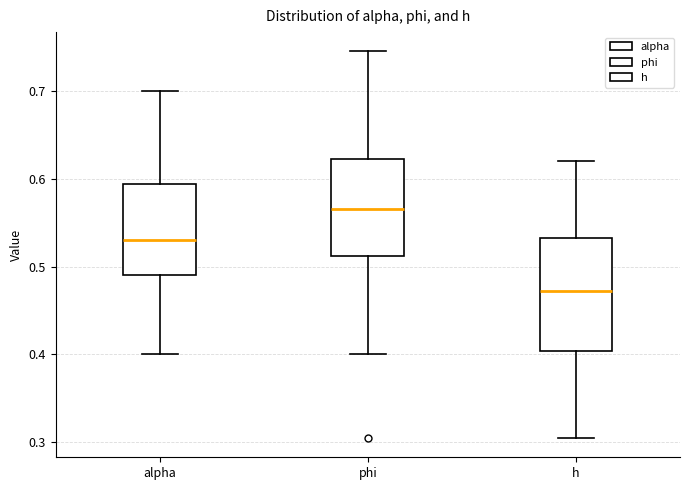

Which box's median line is the lowest?

h